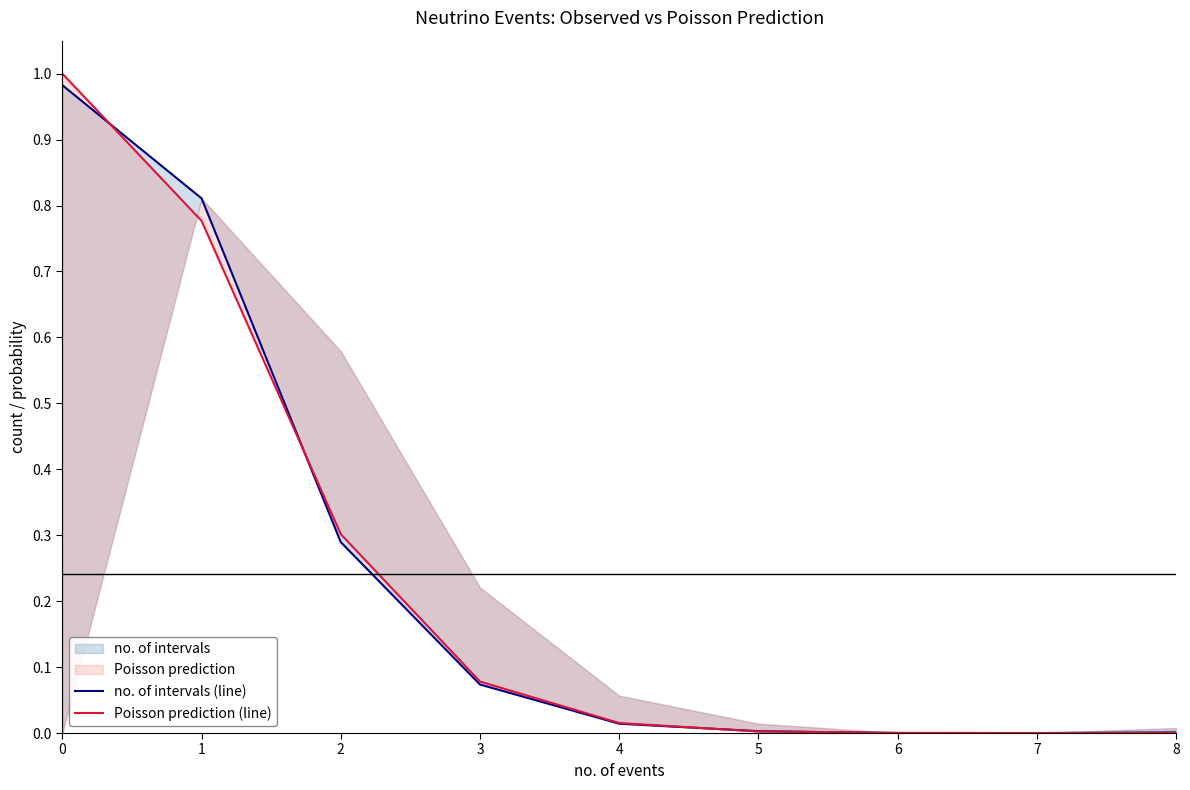

True or false: Poisson prediction (line) and no. of intervals (line) cross at least once.

True